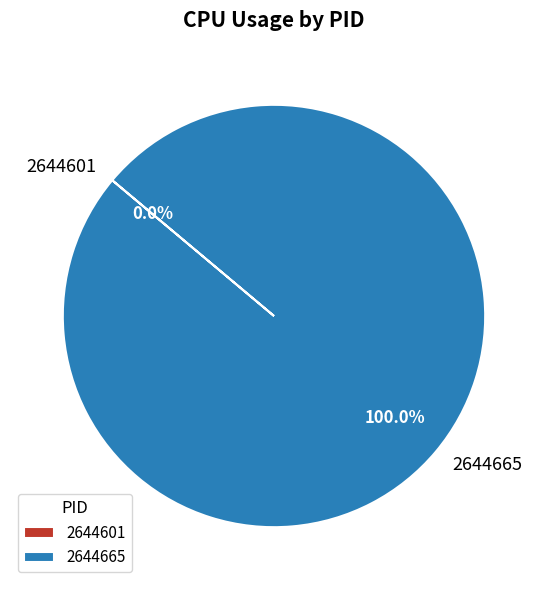

Between 2644601 and 2644665, which is larger?

2644665